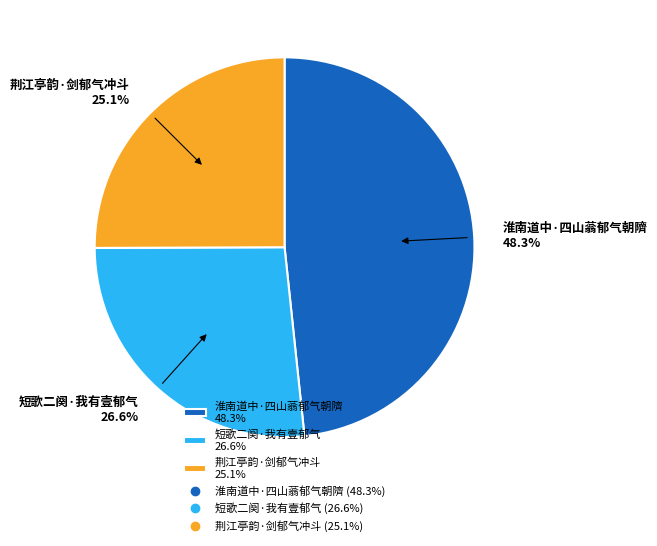

To the nearest percent, what is the average slice percentage?

33%